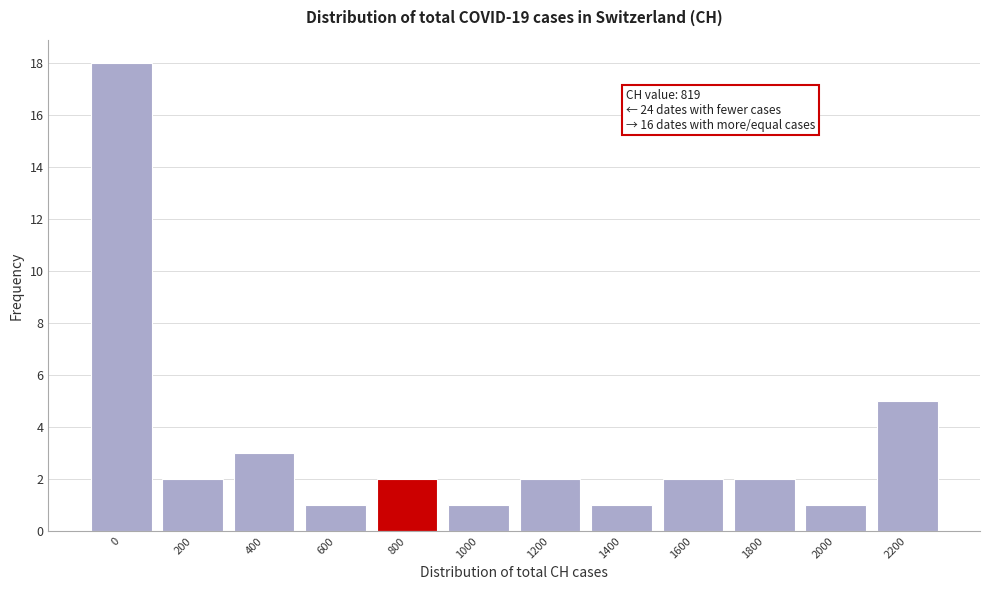

Reading right to left, what are all the values shown in this chart?

2200=5	2000=1	1800=2	1600=2	1400=1	1200=2	1000=1	800=2	600=1	400=3	200=2	0=18